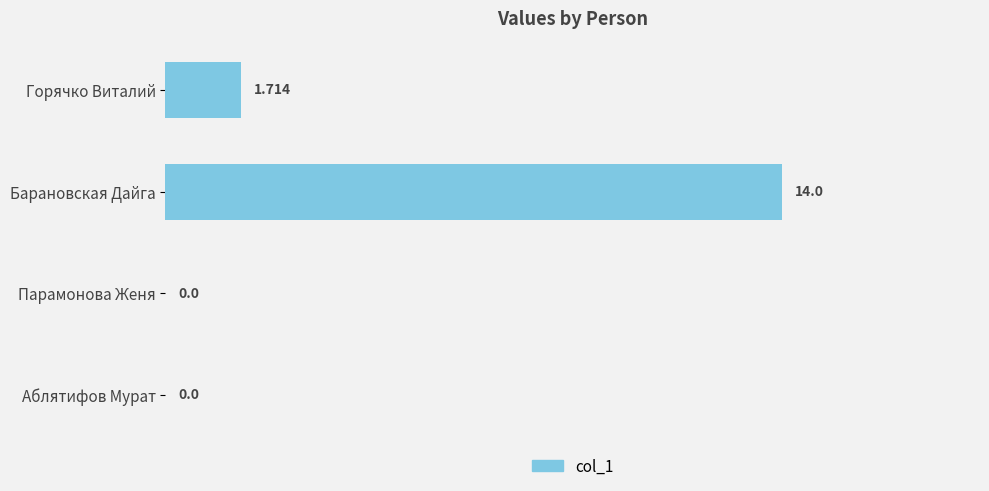

Where is the data nearest to the value 7?

Горячко Виталий